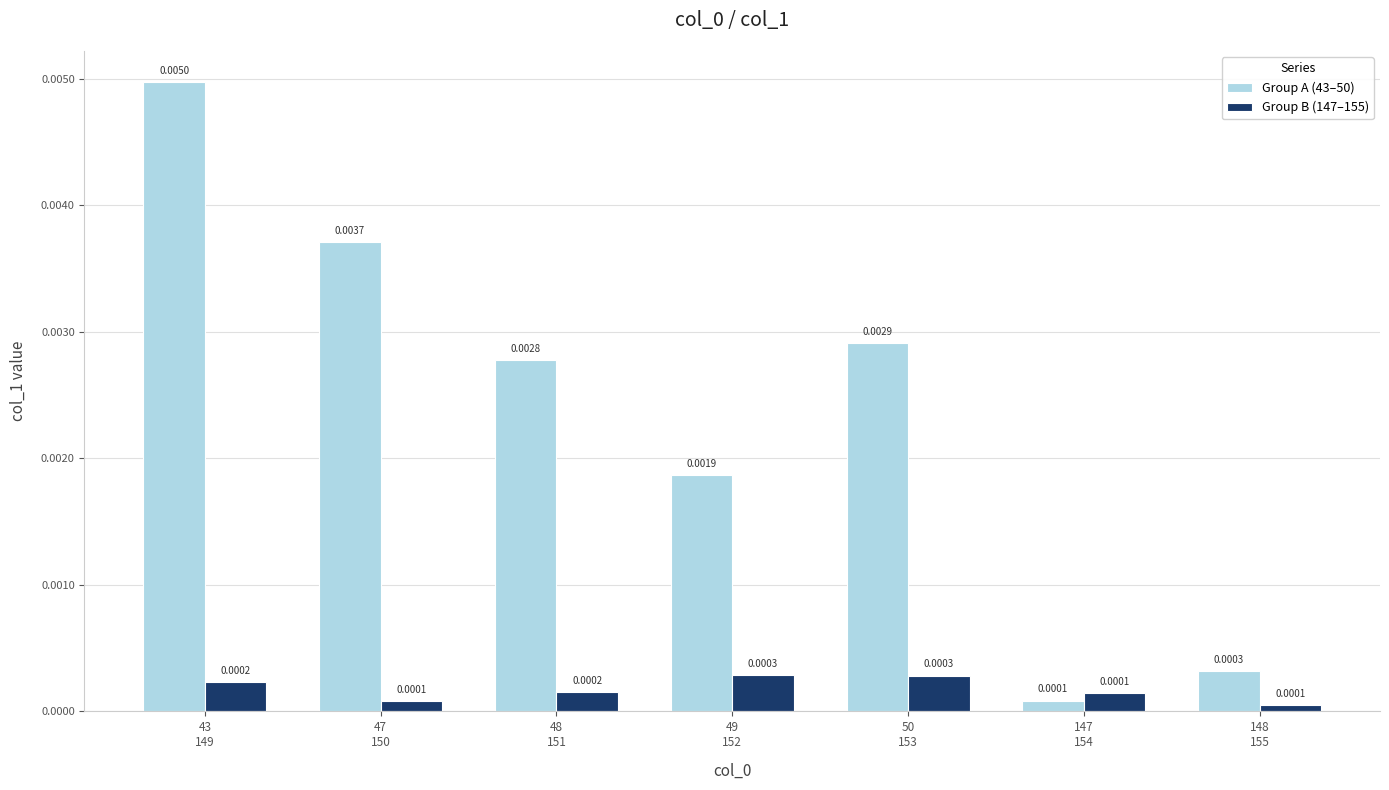

What are all the series names shown in the legend?

Group A (43–50), Group B (147–155)